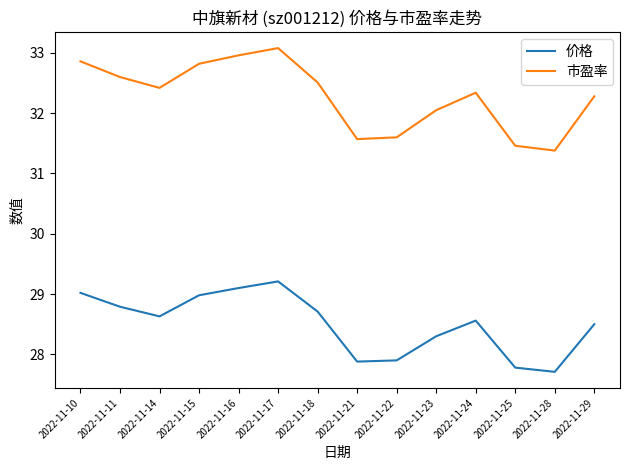

Where does the 价格 series first go above 28?

2022-11-10